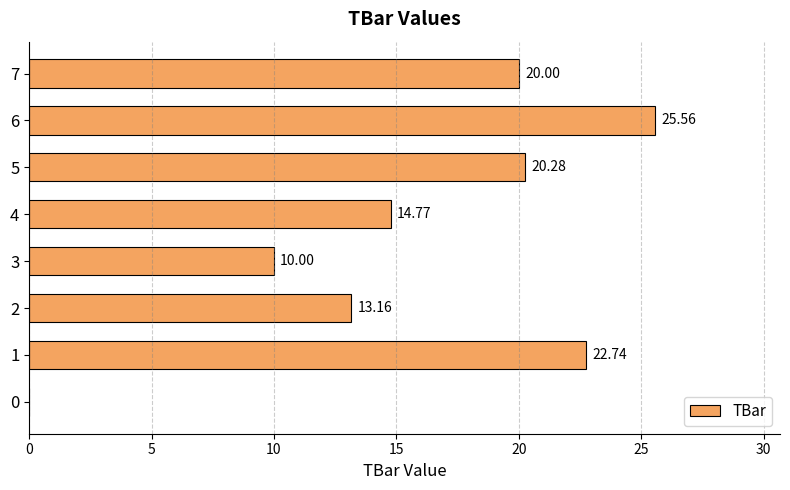

What is the sum of all values?

126.5